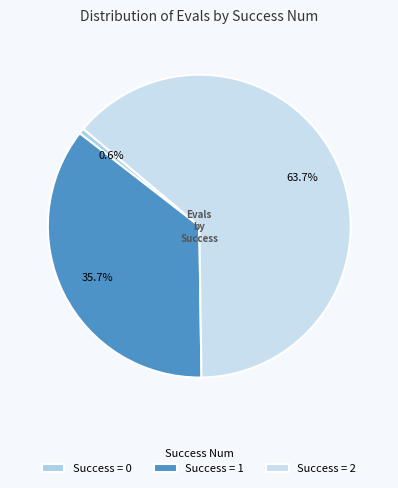

Is there a majority slice in this chart?

Yes